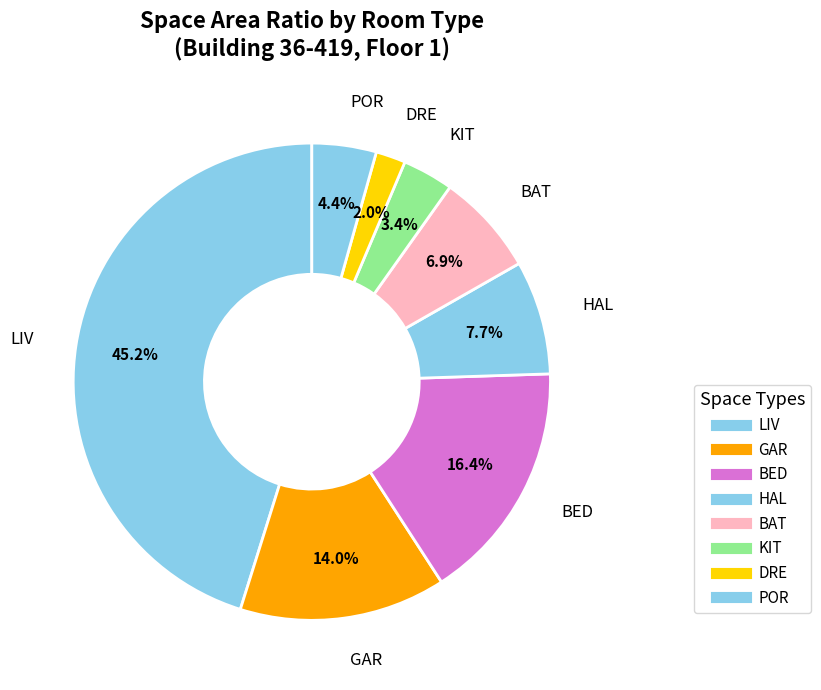

How many slices are in this pie chart?

8